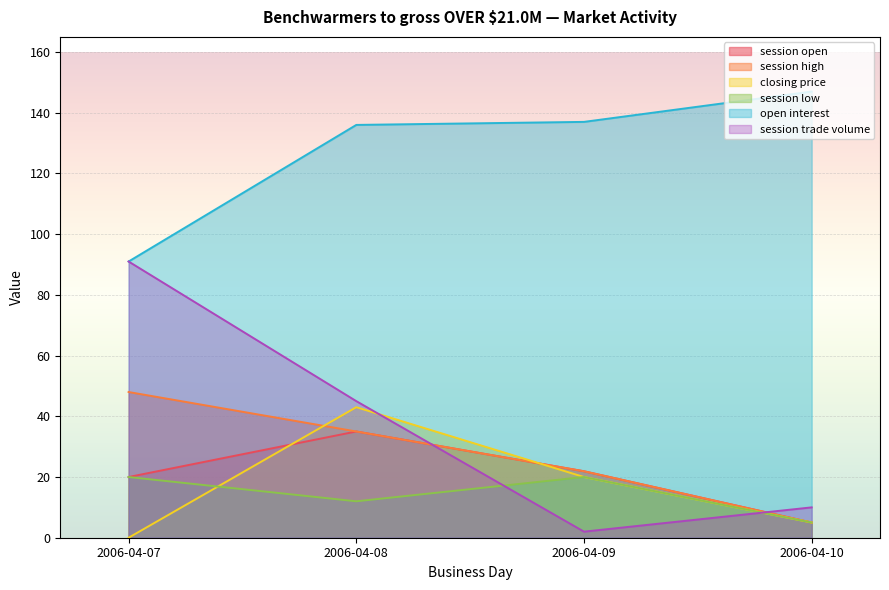

Does the chart display data point markers on the line(s)?

No